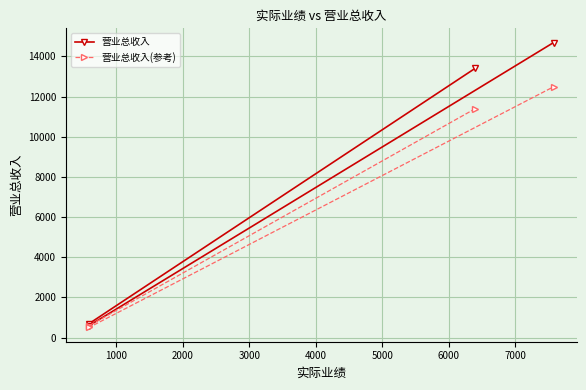

What is the sum of all 营业总收入(参考) values?

24973.0